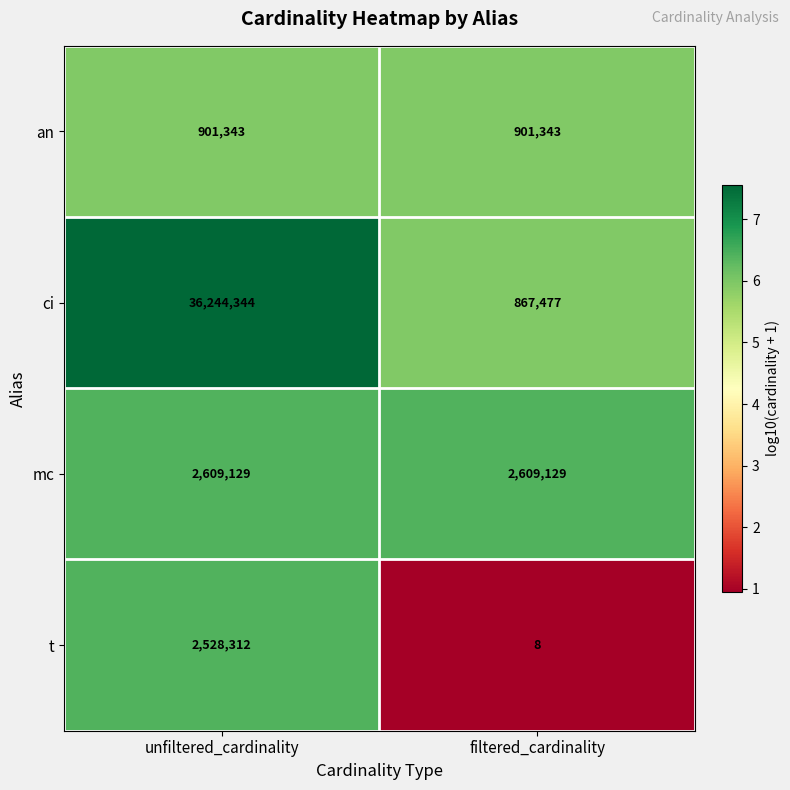

What is the average value of the an series?

901343